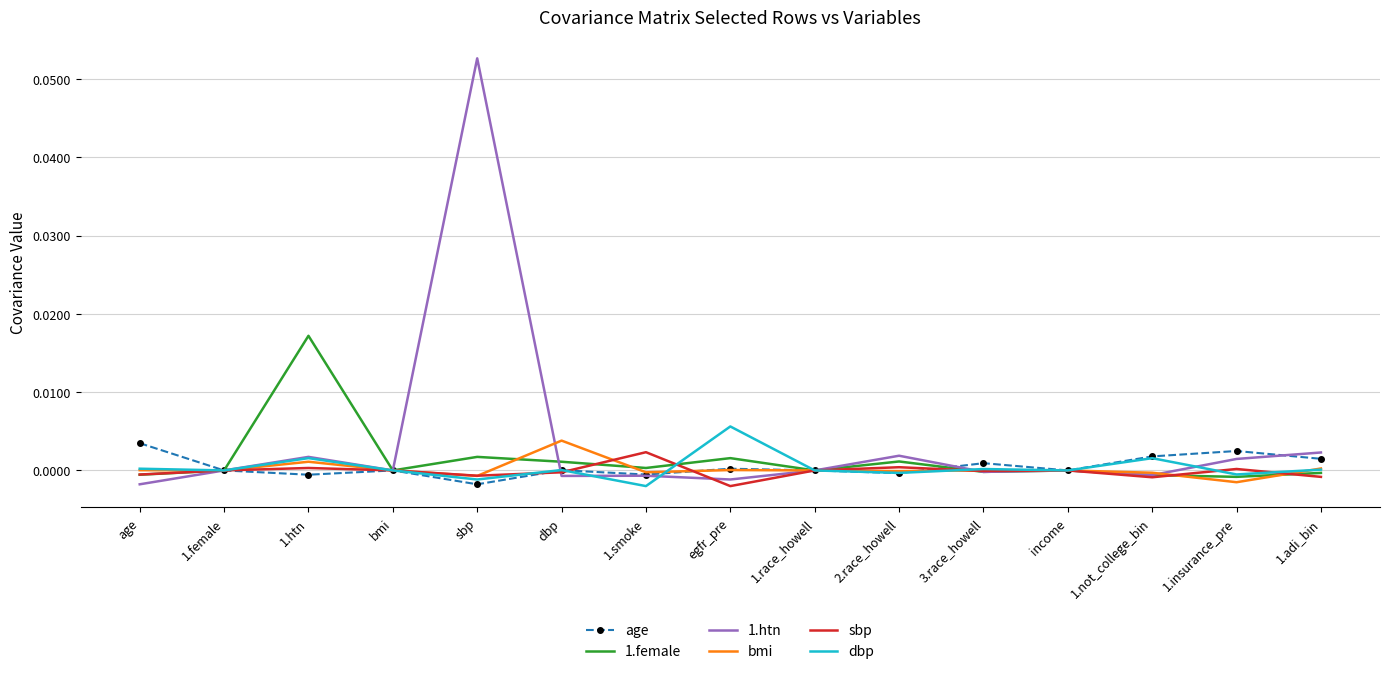

What position from the right is 1.race_howell?

7